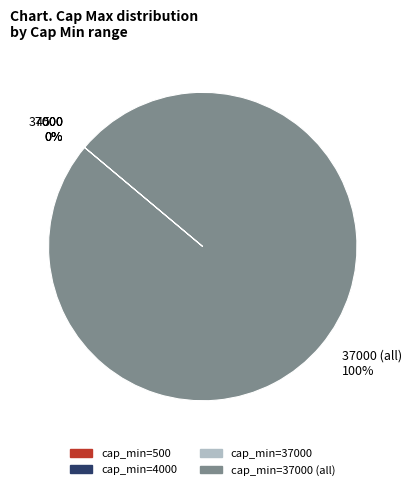

To the nearest percent, what portion does 37000 (all) 100% represent?

100%